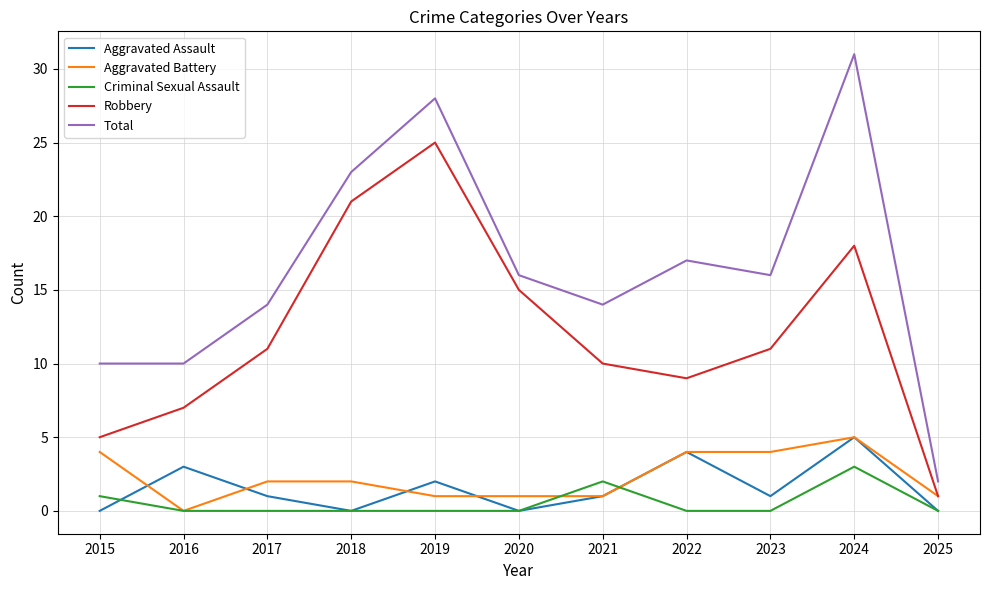

At which category does the chart reach its peak across all series?

2024